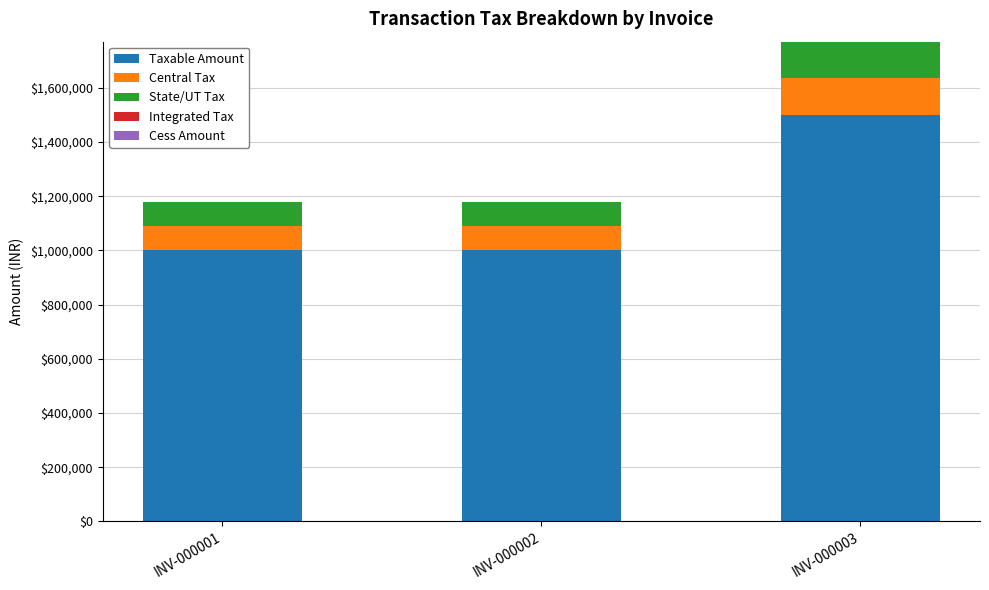

What is the difference between the Taxable Amount values at INV-000001 and INV-000003?

500000